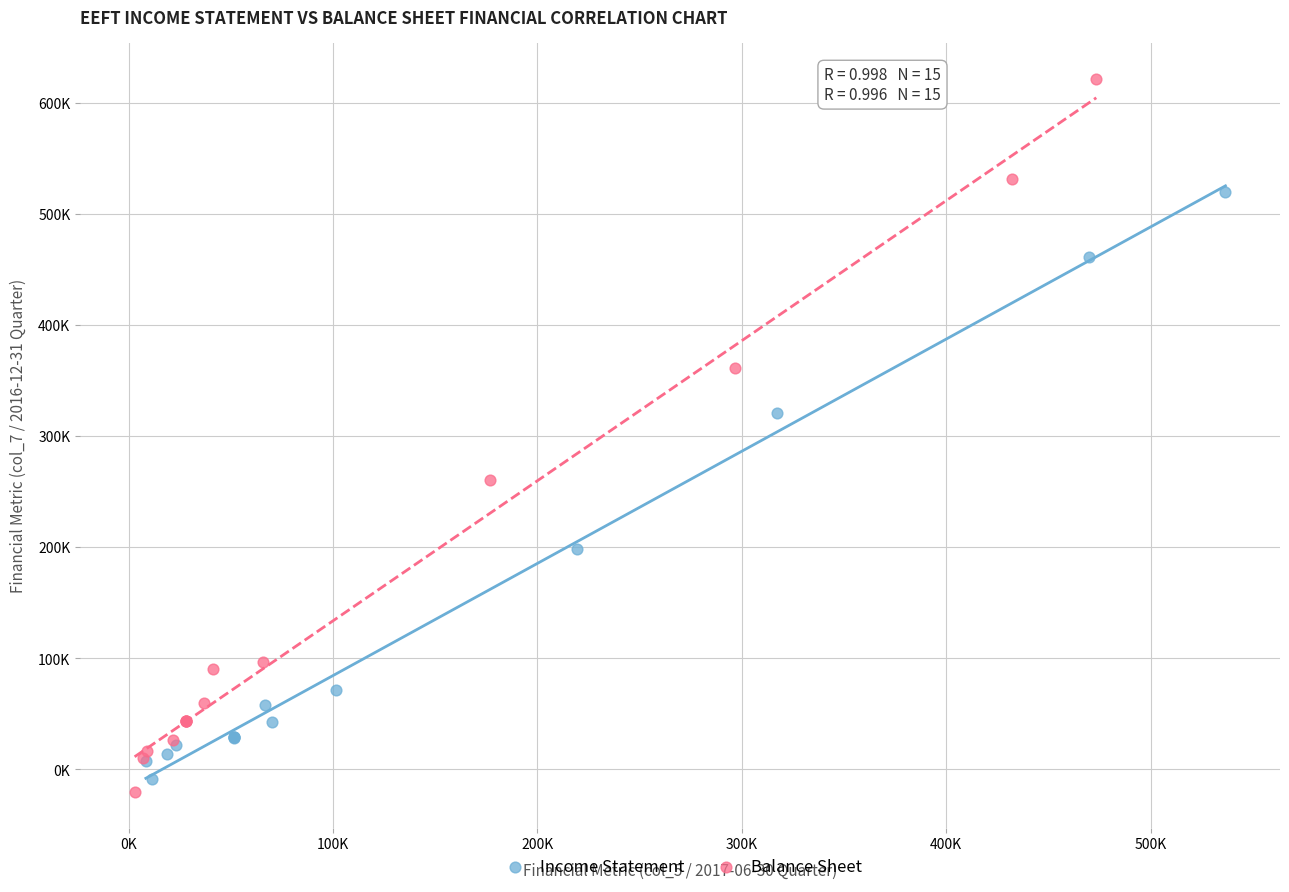

Which series has the largest Y range (max minus min)?

Balance Sheet